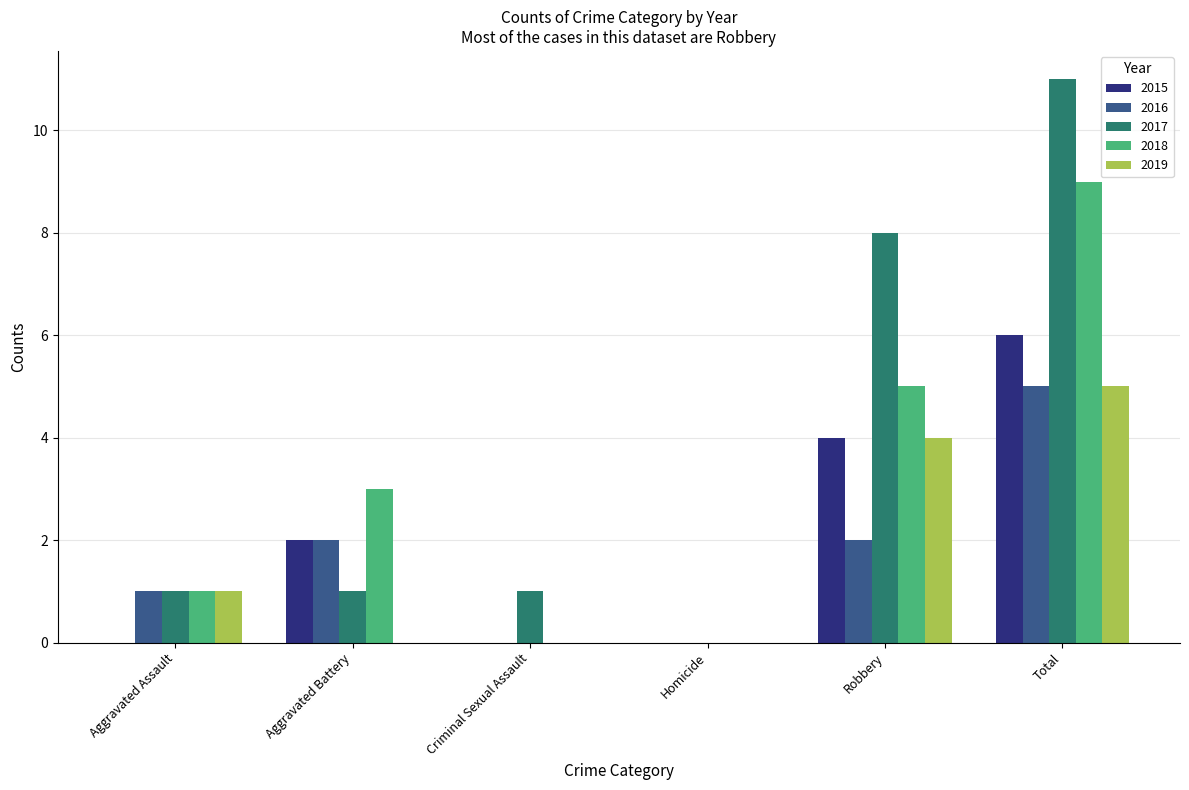

Is the value of 2015 at Aggravated Assault greater than the value of 2017 at Robbery?

No